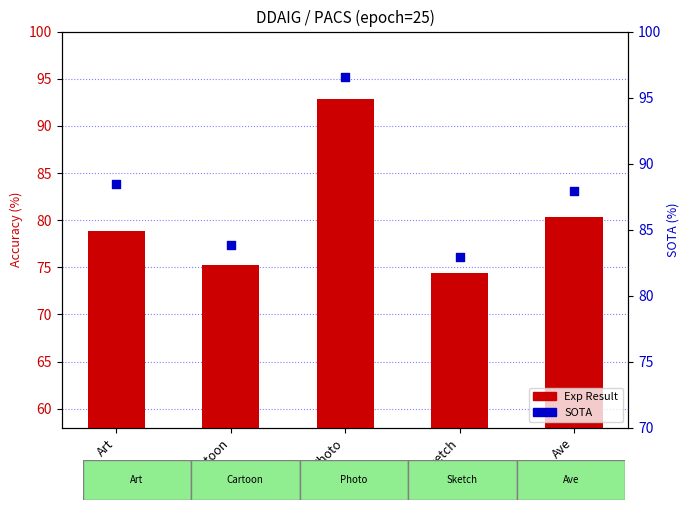

Which series has the largest total across all categories?

SOTA